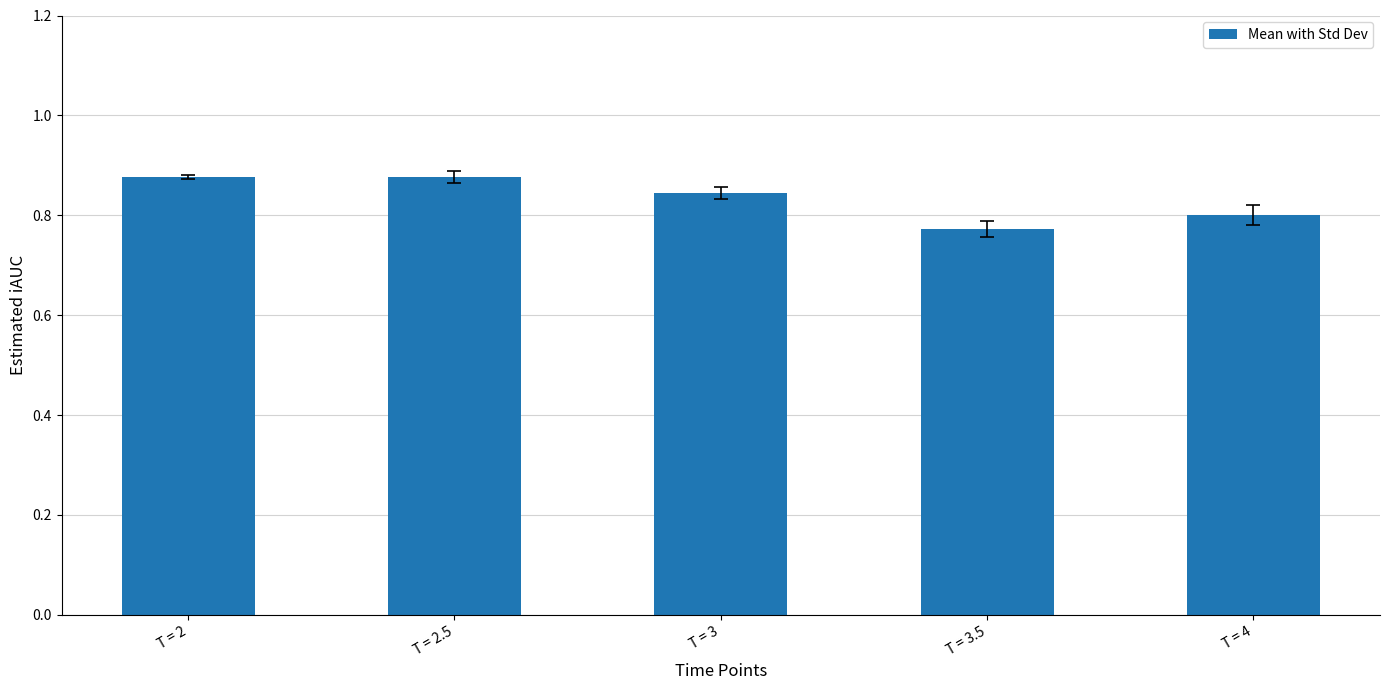

Is it true that the value at T = 3 is 1.5?

False